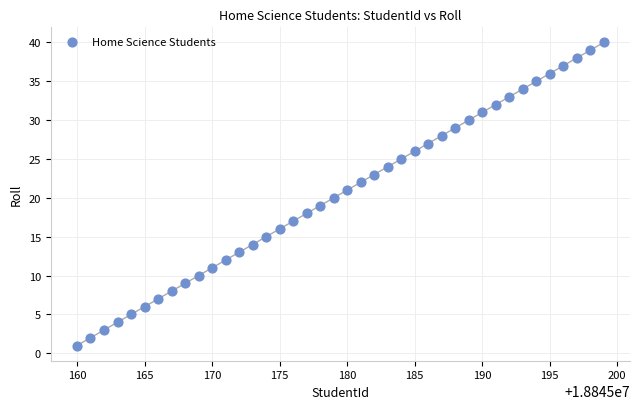

What is the range of Y values (max minus min)?

39